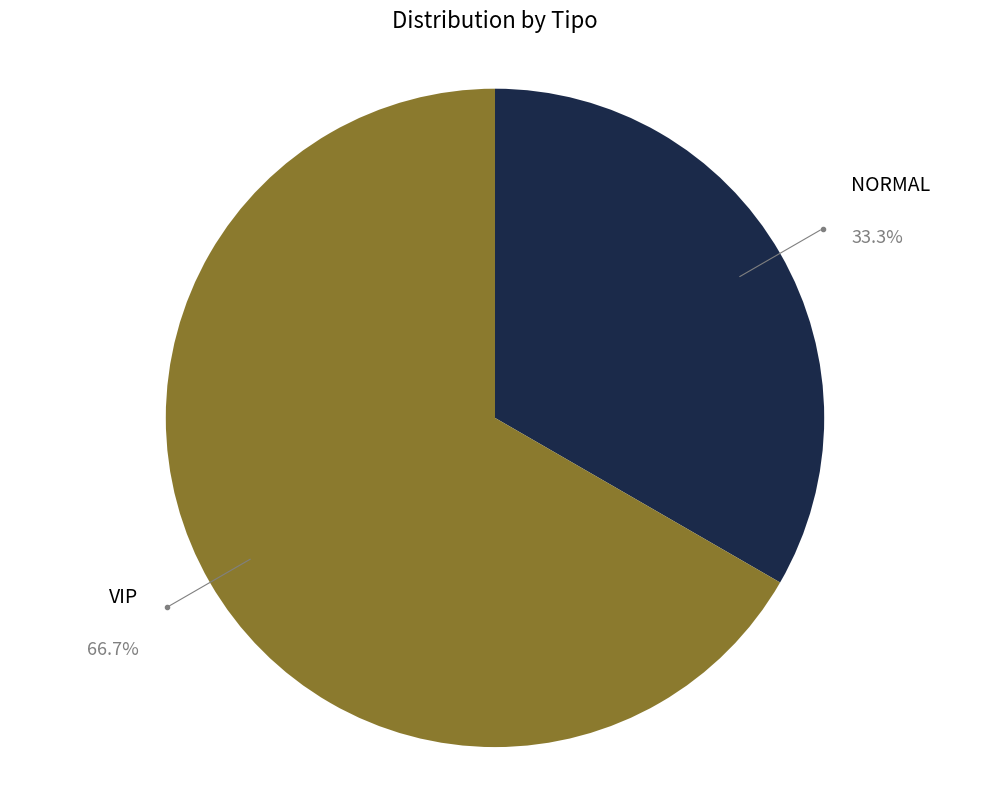

Combined, do VIP and NORMAL account for over 50%?

Yes